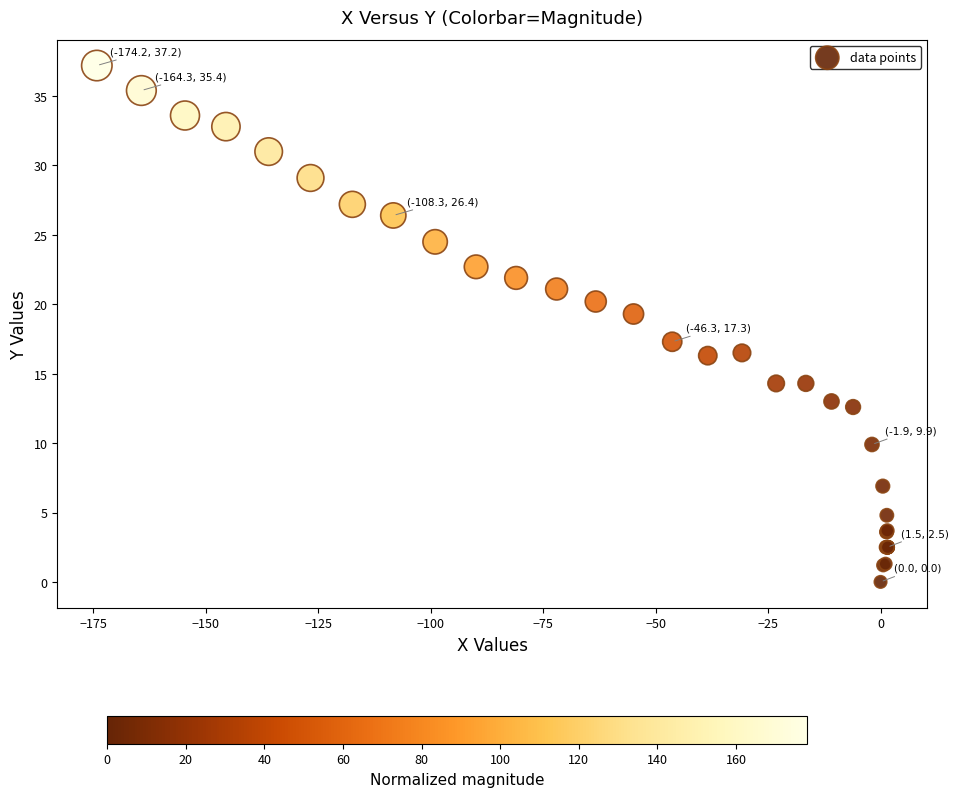

What Y value in the scatter plot is closest to 18?

17.3